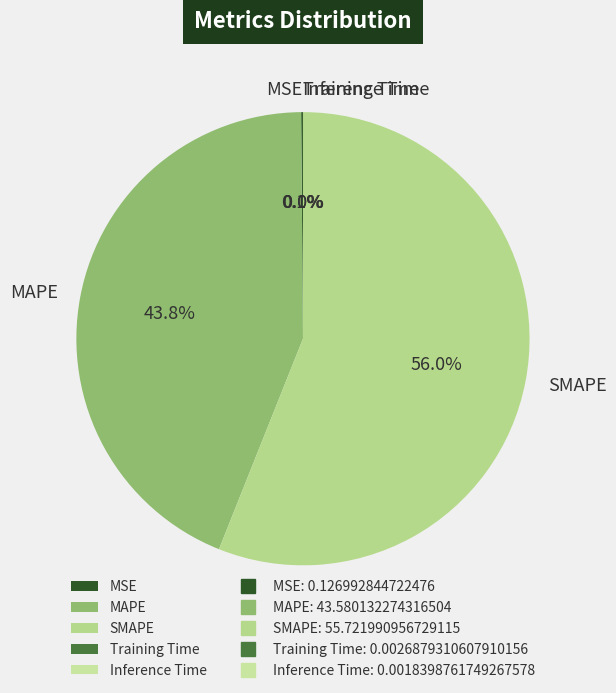

Which slice represents more than half of the pie?

SMAPE